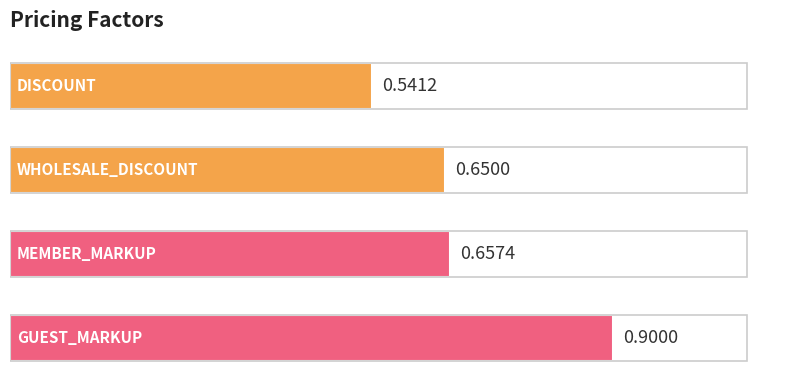

What is the sum of all values?

2.7